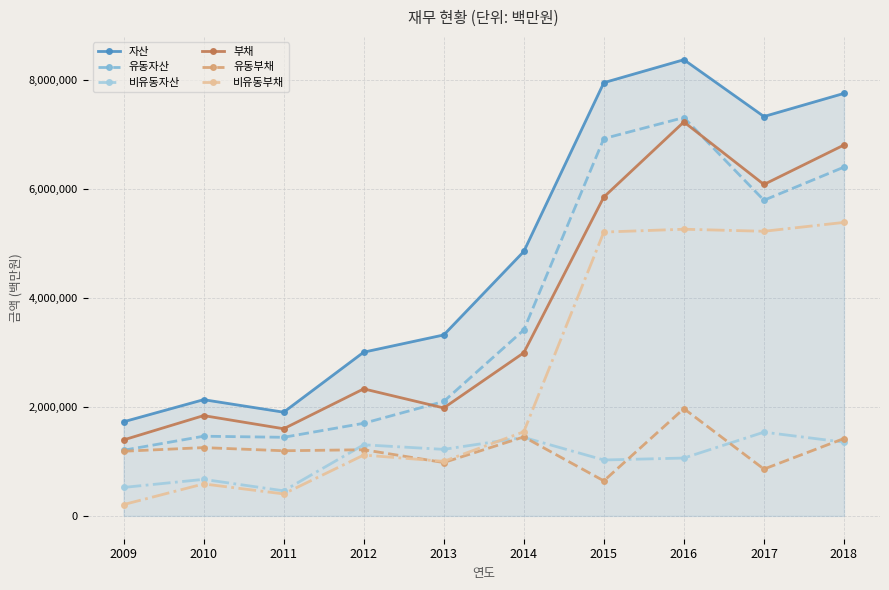

At which label is 비유동부채 closest to 2798492?

2014